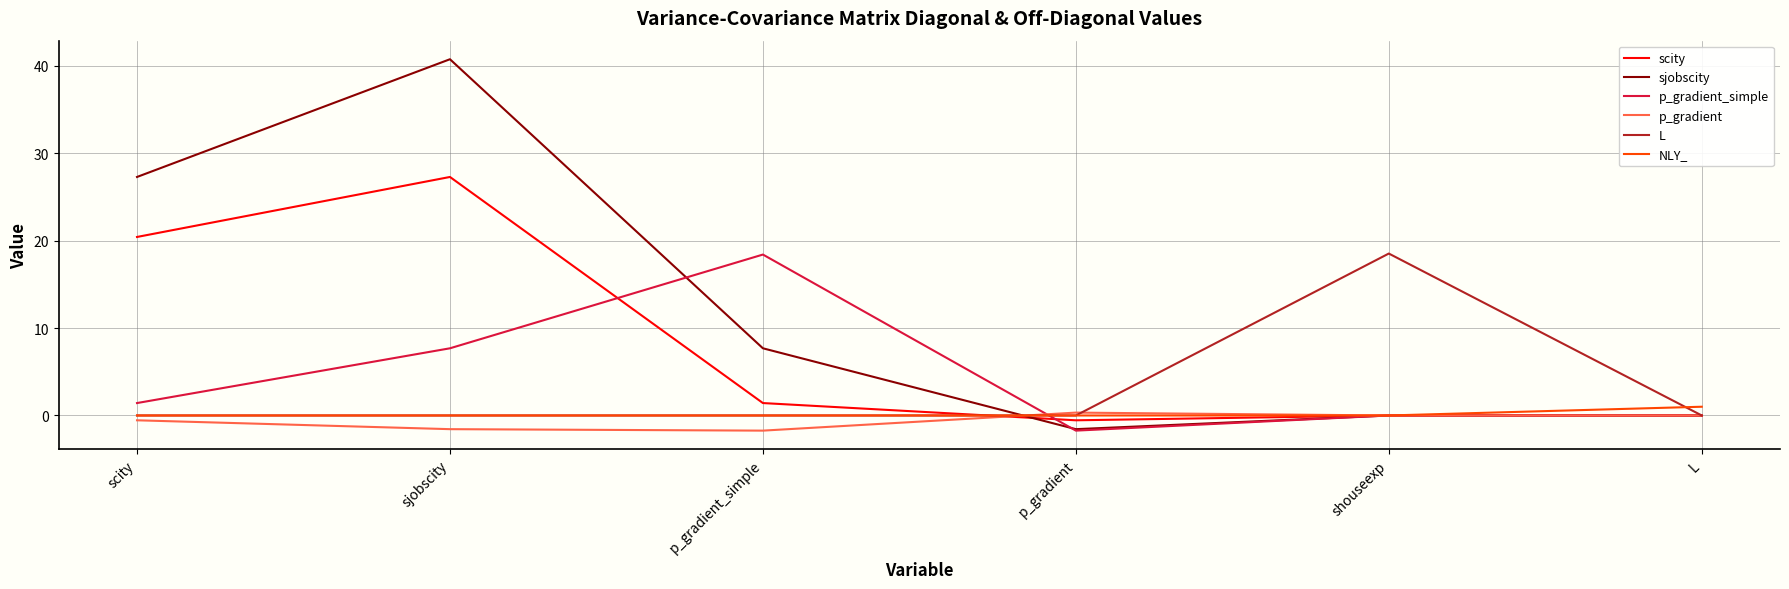

At which category is the sum across all series the highest?

sjobscity